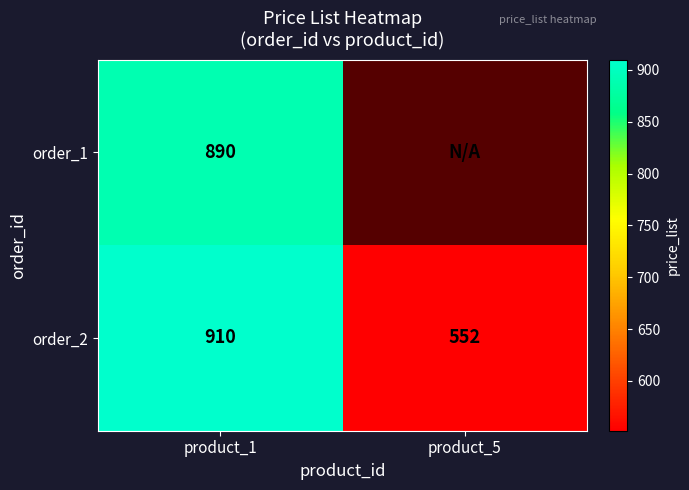

What is the difference between the maximum and minimum values in the order_2 series?

358